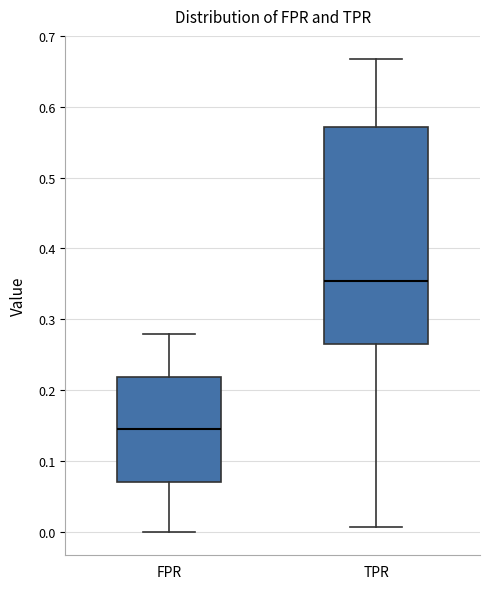

Which box has the highest median line?

TPR